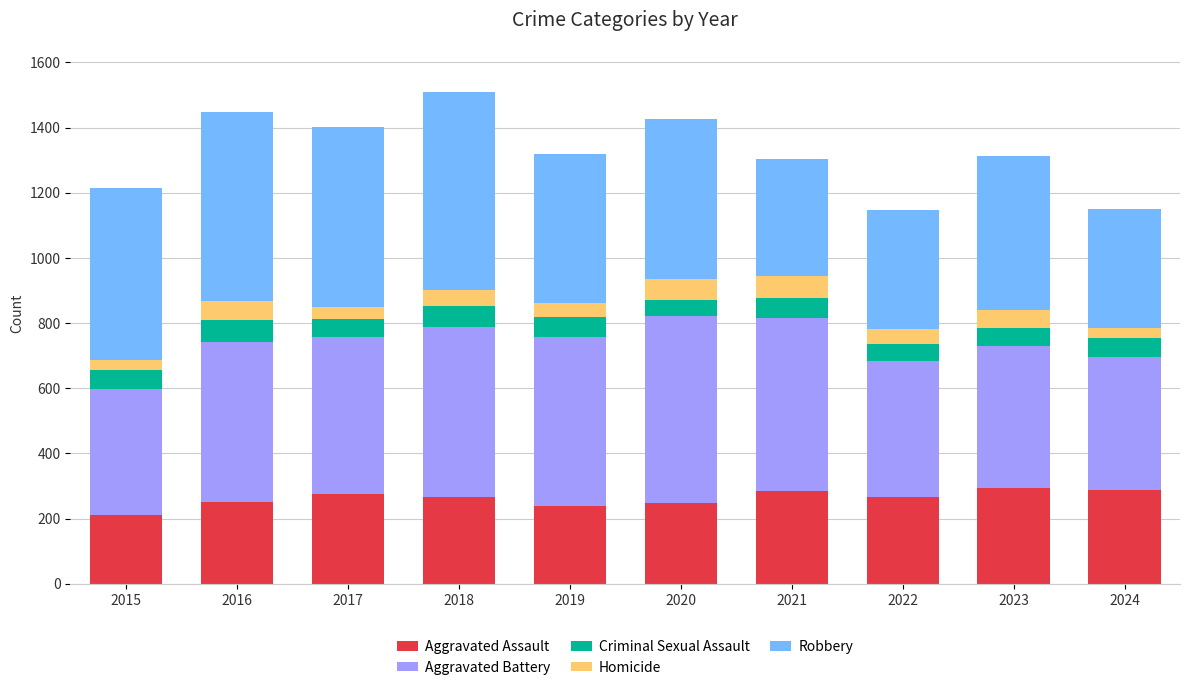

What is the minimum value for Aggravated Assault?

210